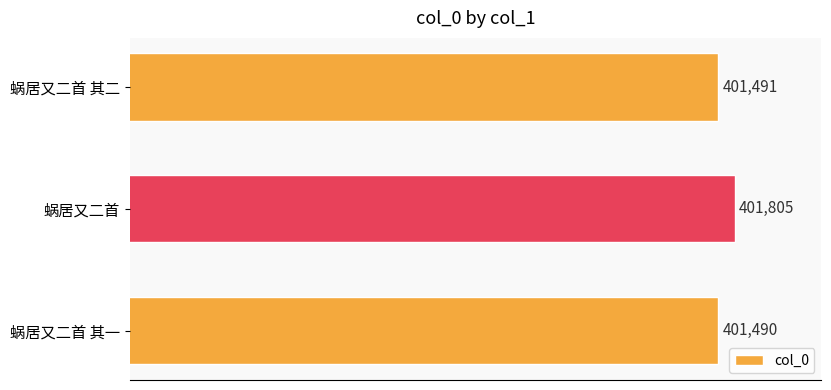

What is the change in value from 蜗居又二首 to 蜗居又二首 其二?

-314